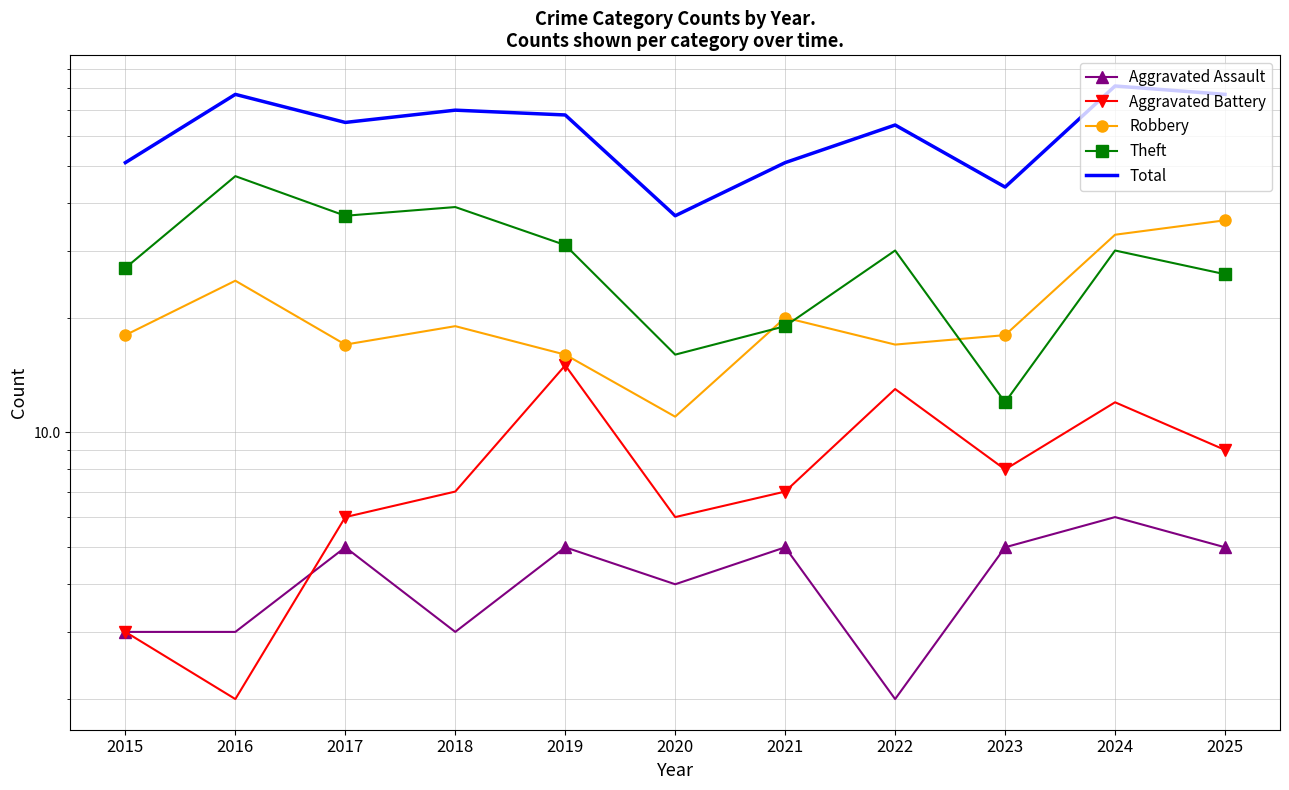

How many values in the Aggravated Battery series exceed 7?

5